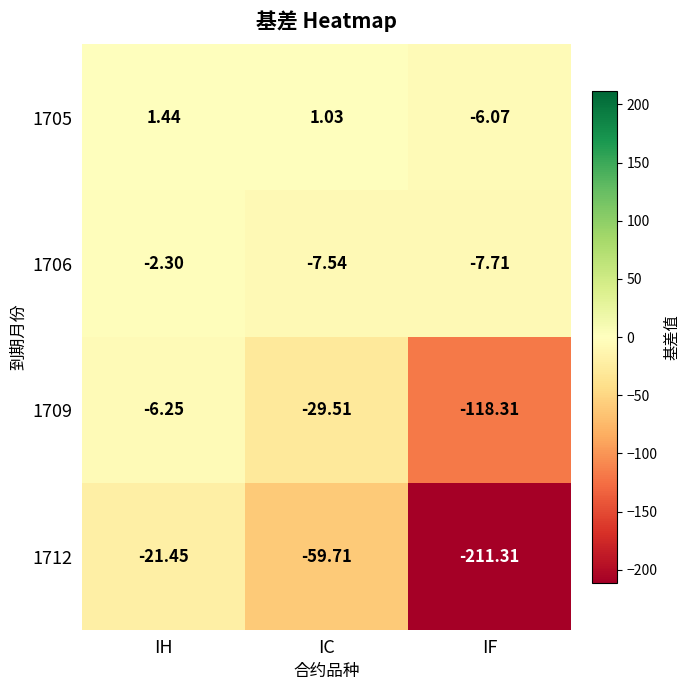

Which label corresponds to the smallest value in the chart?

IF